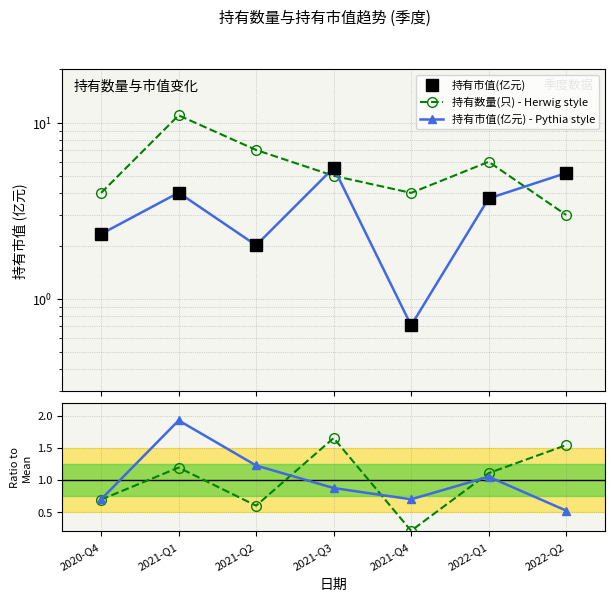

At how many categories does at least one series exceed 4?

5